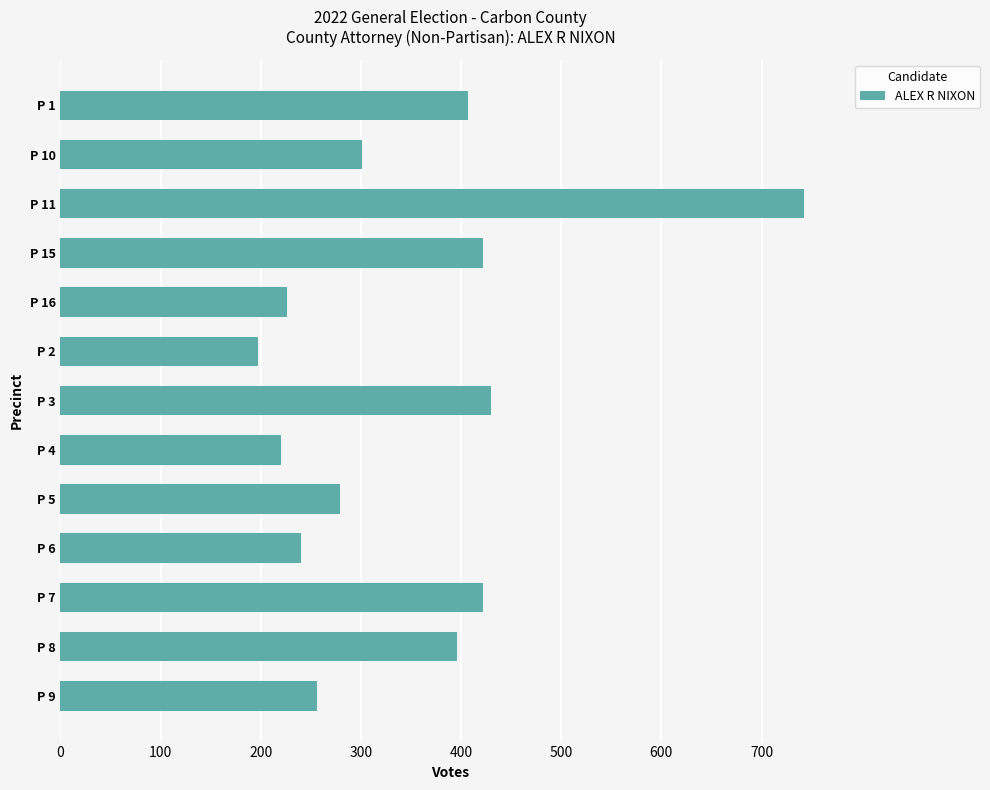

Count the number of data series in this chart.

1